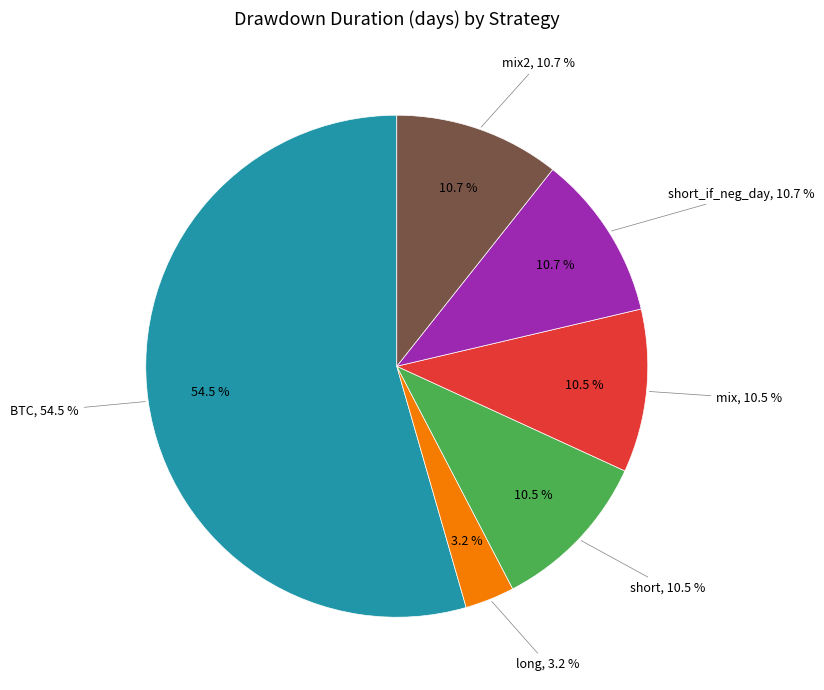

Which has a higher value, BTC or short_if_neg_day?

BTC